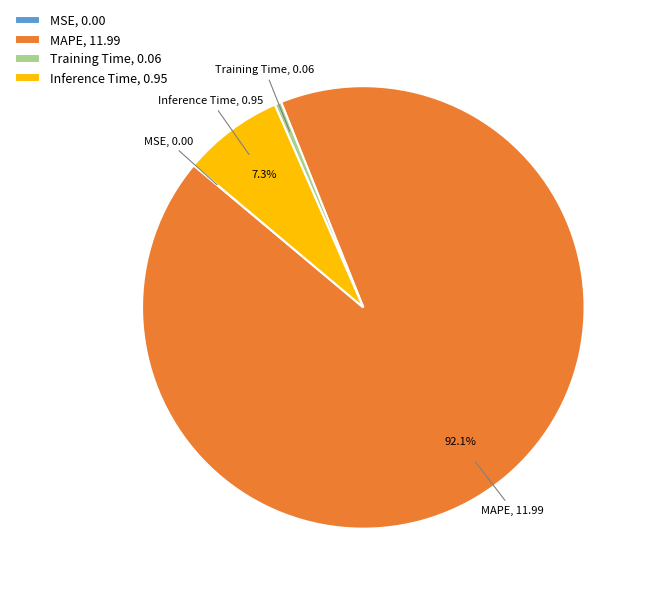

Is the sum of Inference Time, 0.95 and MAPE, 11.99 greater than half?

Yes